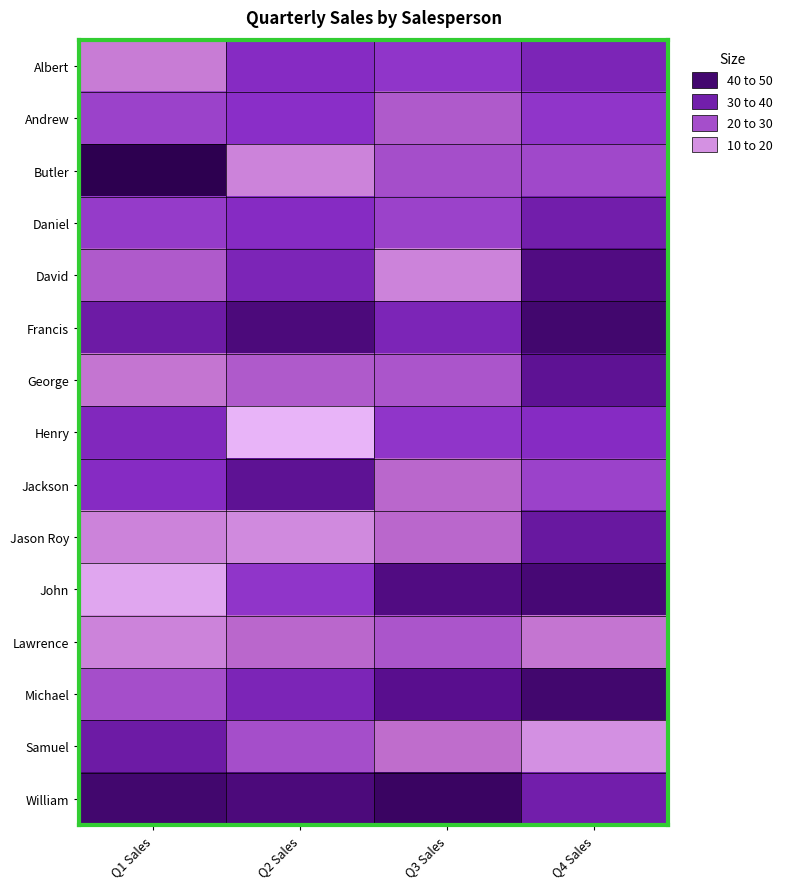

Reading right to left, transcribe all the data shown in this chart.

Albert: Q4 Sales=33	Q3 Sales=29	Q2 Sales=31	Q1 Sales=18
Andrew: Q4 Sales=29	Q3 Sales=23	Q2 Sales=30	Q1 Sales=27
Butler: Q4 Sales=26	Q3 Sales=25	Q2 Sales=17	Q1 Sales=50
Daniel: Q4 Sales=35	Q3 Sales=27	Q2 Sales=31	Q1 Sales=28
David: Q4 Sales=42	Q3 Sales=17	Q2 Sales=33	Q1 Sales=23
Francis: Q4 Sales=45	Q3 Sales=33	Q2 Sales=43	Q1 Sales=36
George: Q4 Sales=39	Q3 Sales=24	Q2 Sales=23	Q1 Sales=19
Henry: Q4 Sales=31	Q3 Sales=29	Q2 Sales=10	Q1 Sales=32
Jackson: Q4 Sales=27	Q3 Sales=21	Q2 Sales=39	Q1 Sales=31
Jason Roy: Q4 Sales=37	Q3 Sales=21	Q2 Sales=16	Q1 Sales=17
John: Q4 Sales=44	Q3 Sales=42	Q2 Sales=29	Q1 Sales=12
Lawrence: Q4 Sales=19	Q3 Sales=24	Q2 Sales=21	Q1 Sales=17
Michael: Q4 Sales=45	Q3 Sales=40	Q2 Sales=33	Q1 Sales=25
Samuel: Q4 Sales=15	Q3 Sales=20	Q2 Sales=25	Q1 Sales=36
William: Q4 Sales=35	Q3 Sales=47	Q2 Sales=43	Q1 Sales=45